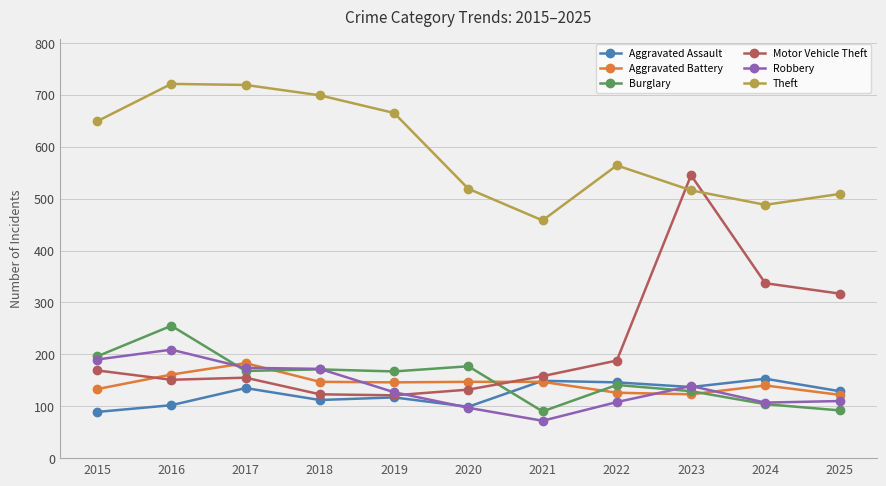

What is the difference between the second highest and minimum values in the Burglary series?

106